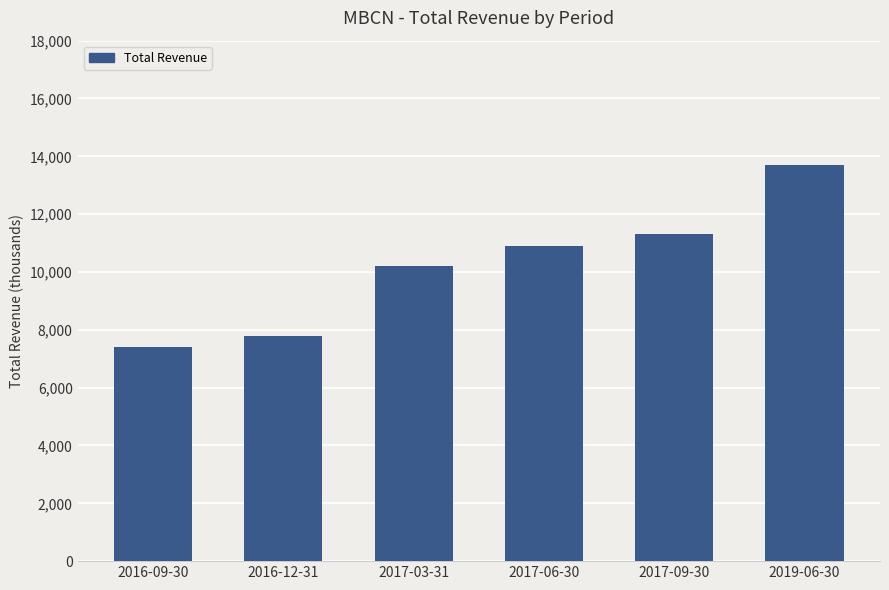

What is the label of the 4th bar from the right?

2017-03-31